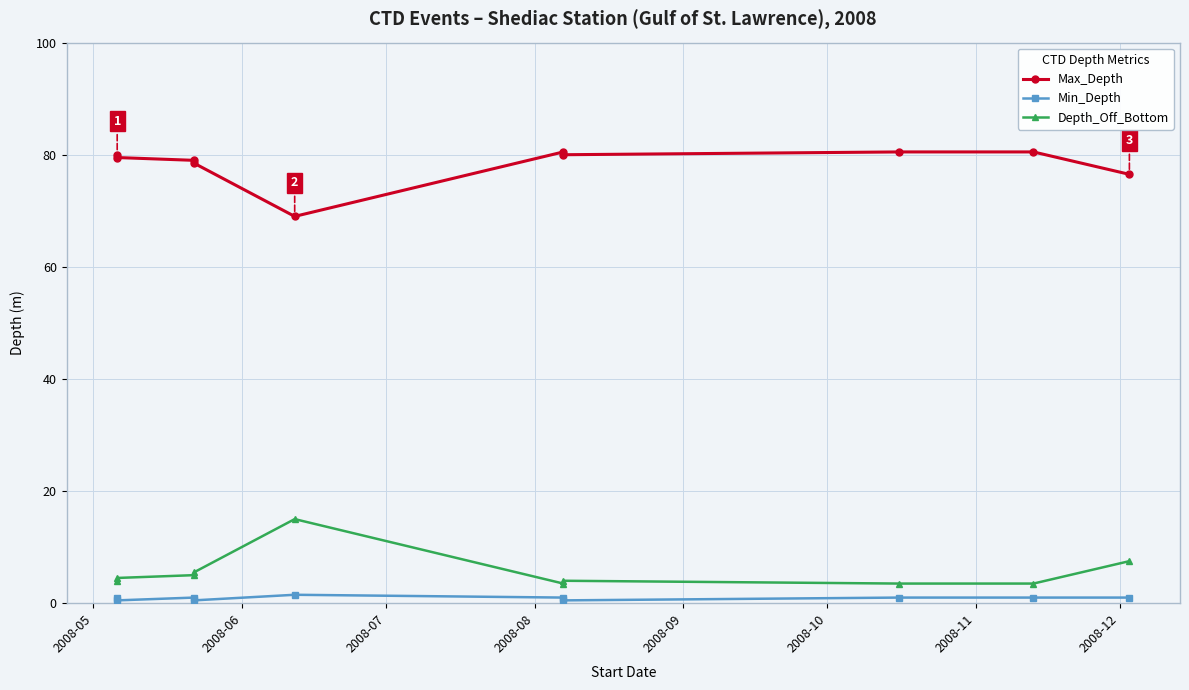

What are all the series names shown in the legend?

Max_Depth, Min_Depth, Depth_Off_Bottom